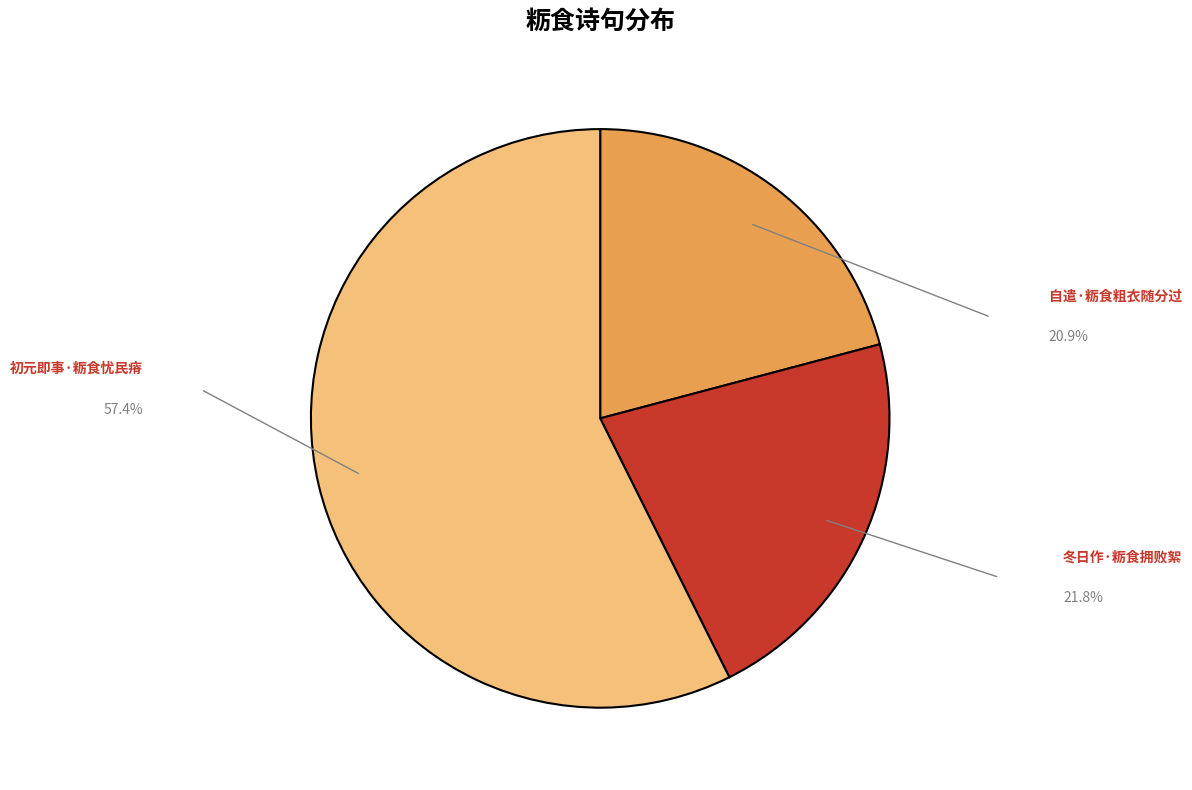

Is the sum of 冬日作·粝食拥败絮 and 初元即事·粝食忧民瘠 greater than half?

Yes